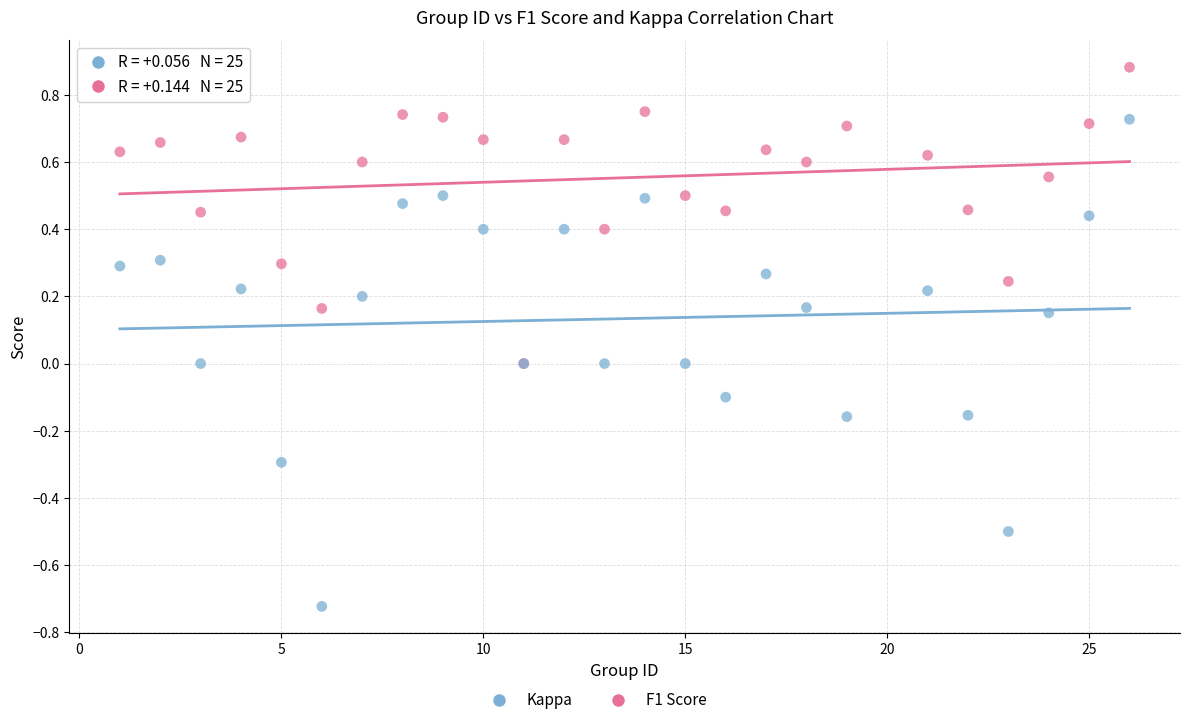

Which series has the largest Y range (max minus min)?

Kappa